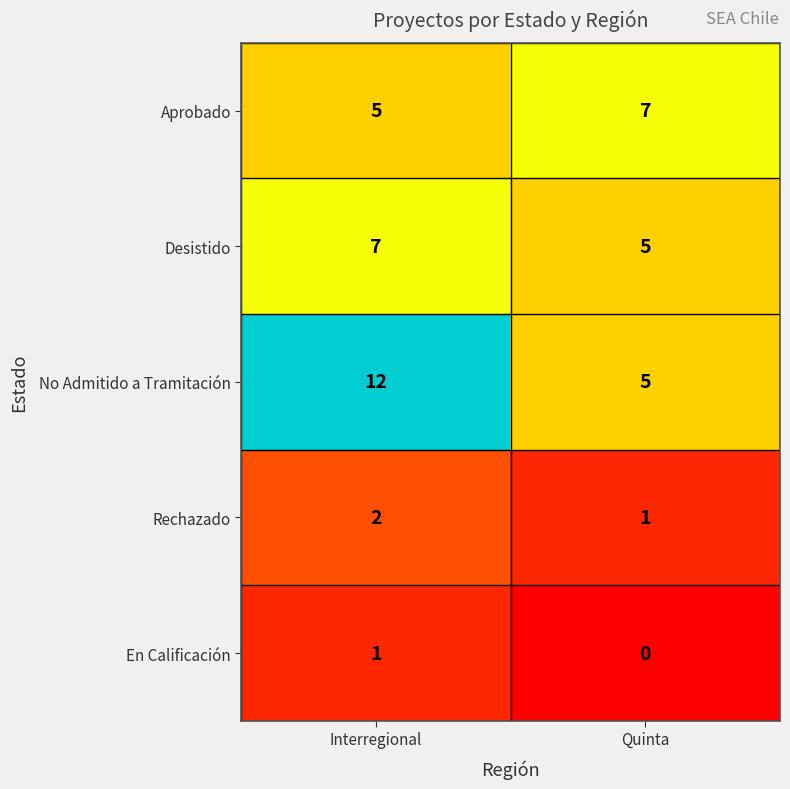

Which series changed the most between Interregional and Quinta?

No Admitido a Tramitación